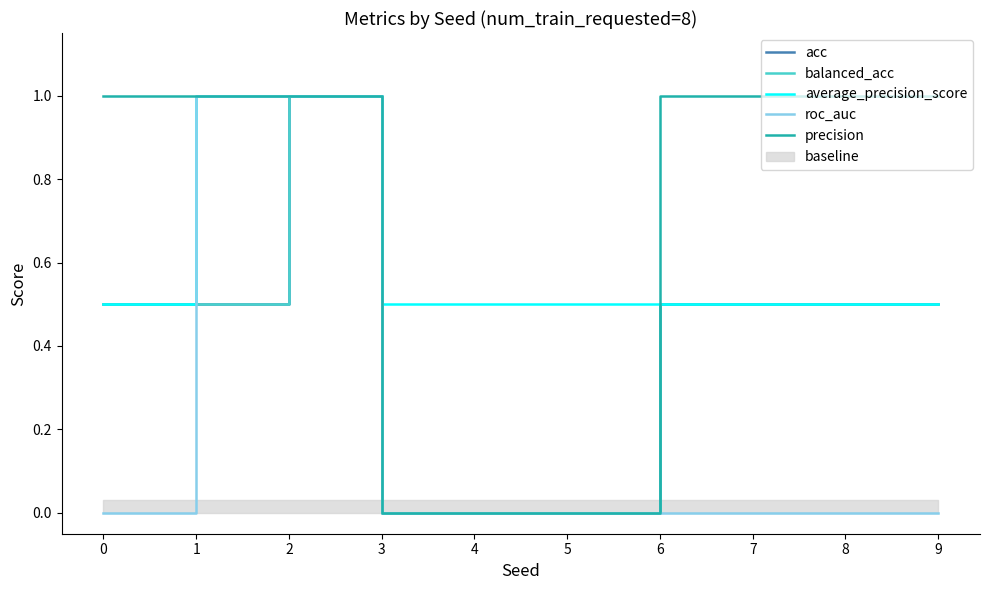

True or false: precision has more than 0 points higher than both neighbors.

False